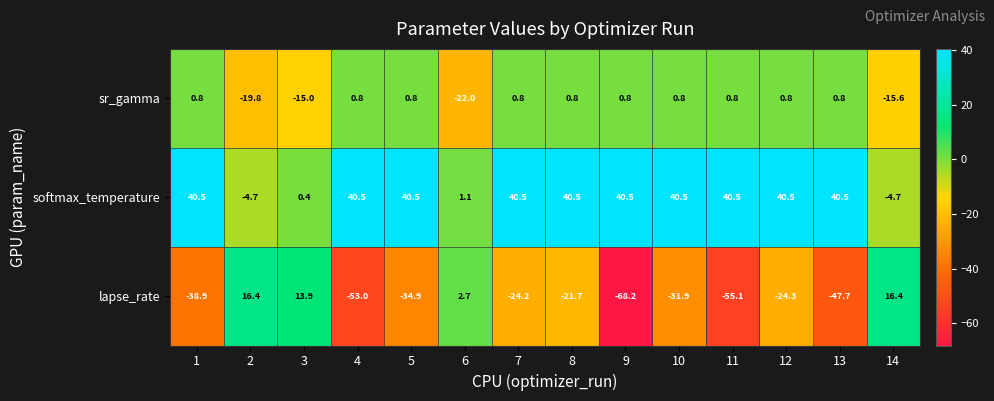

Which series changed the most between 3 and 14?

softmax_temperature